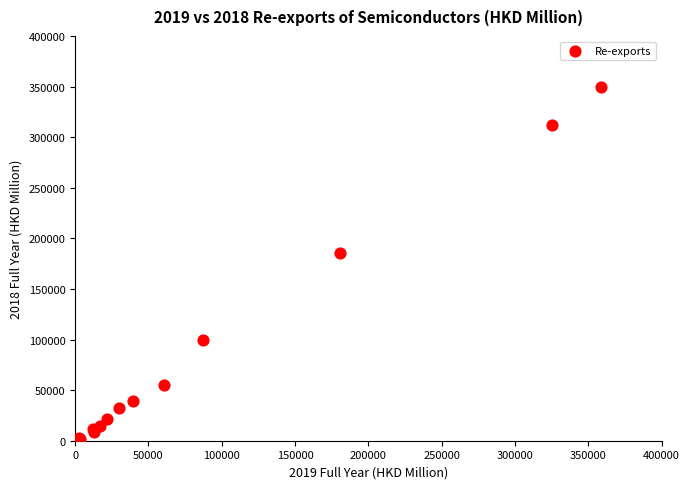

What Y value in the scatter plot is closest to 175575?

185661.2